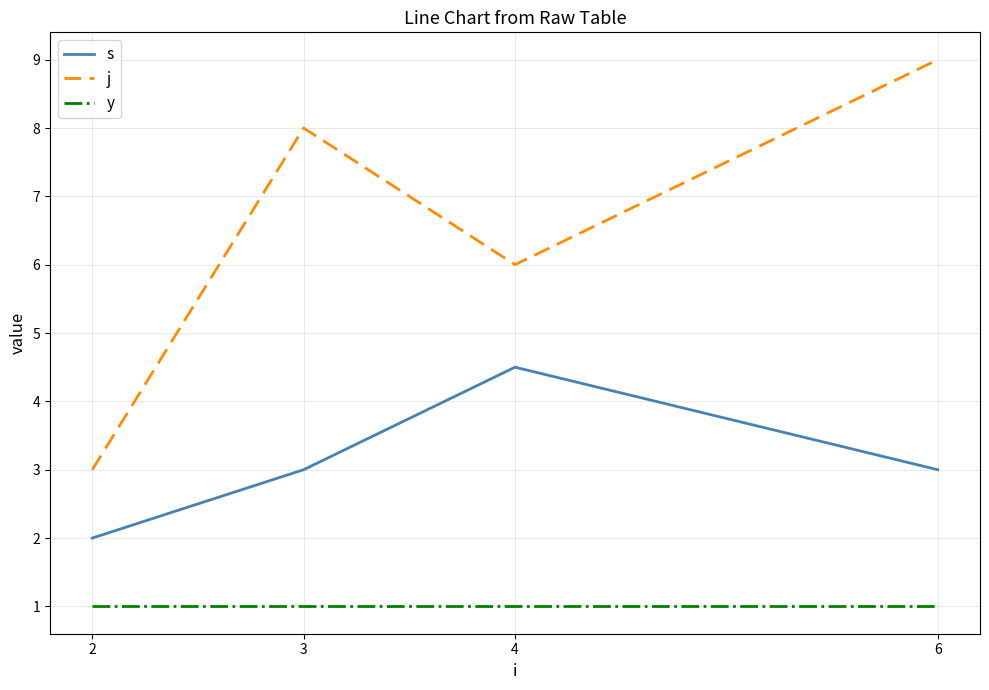

The value of y at 6 is 0.2. True or false?

False